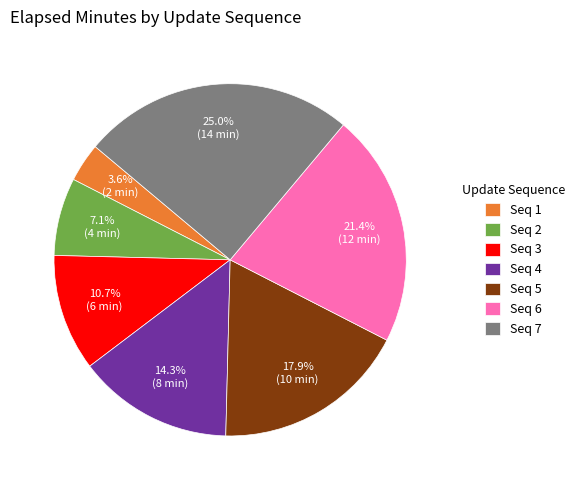

What is the ratio of the value at Seq 7 to the value at Seq 2?

3.5